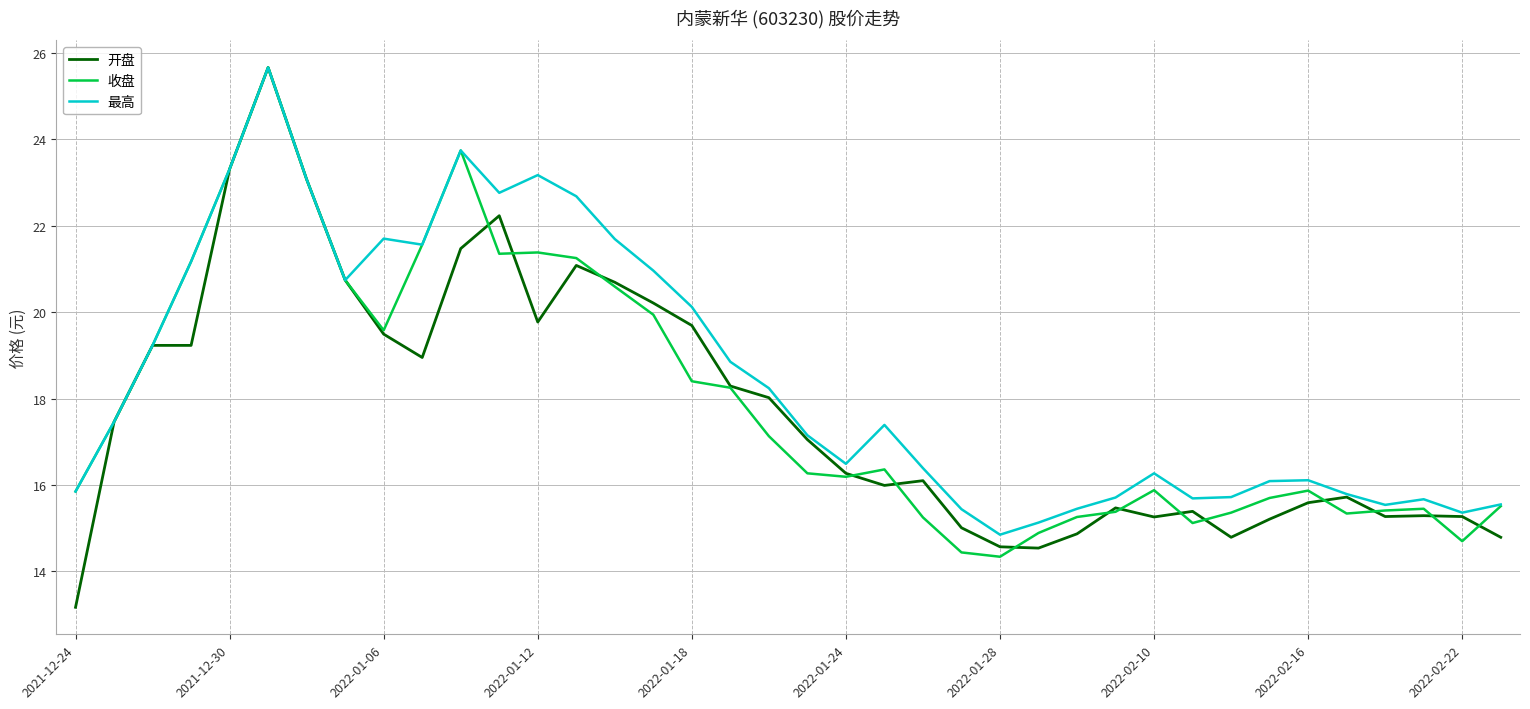

Which series has the largest total across all categories?

最高